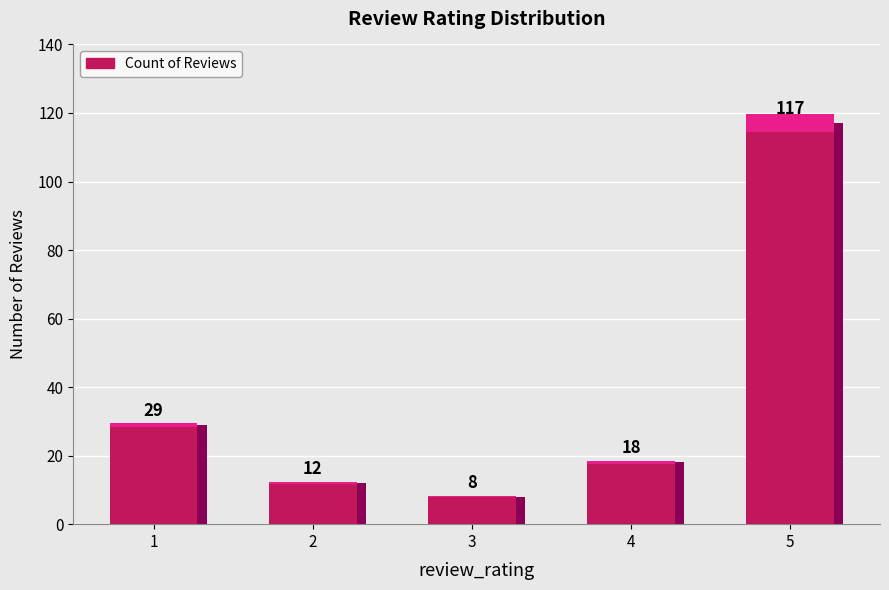

What is the average value?

37